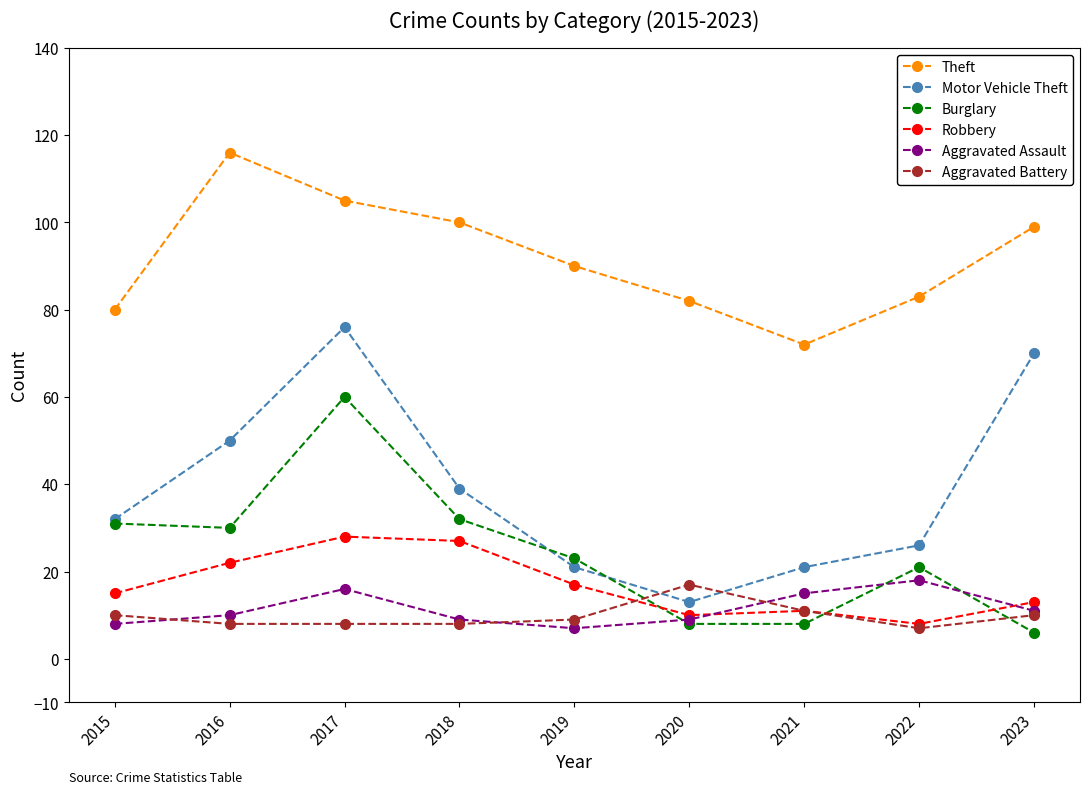

At which label does Theft reach its peak?

2016